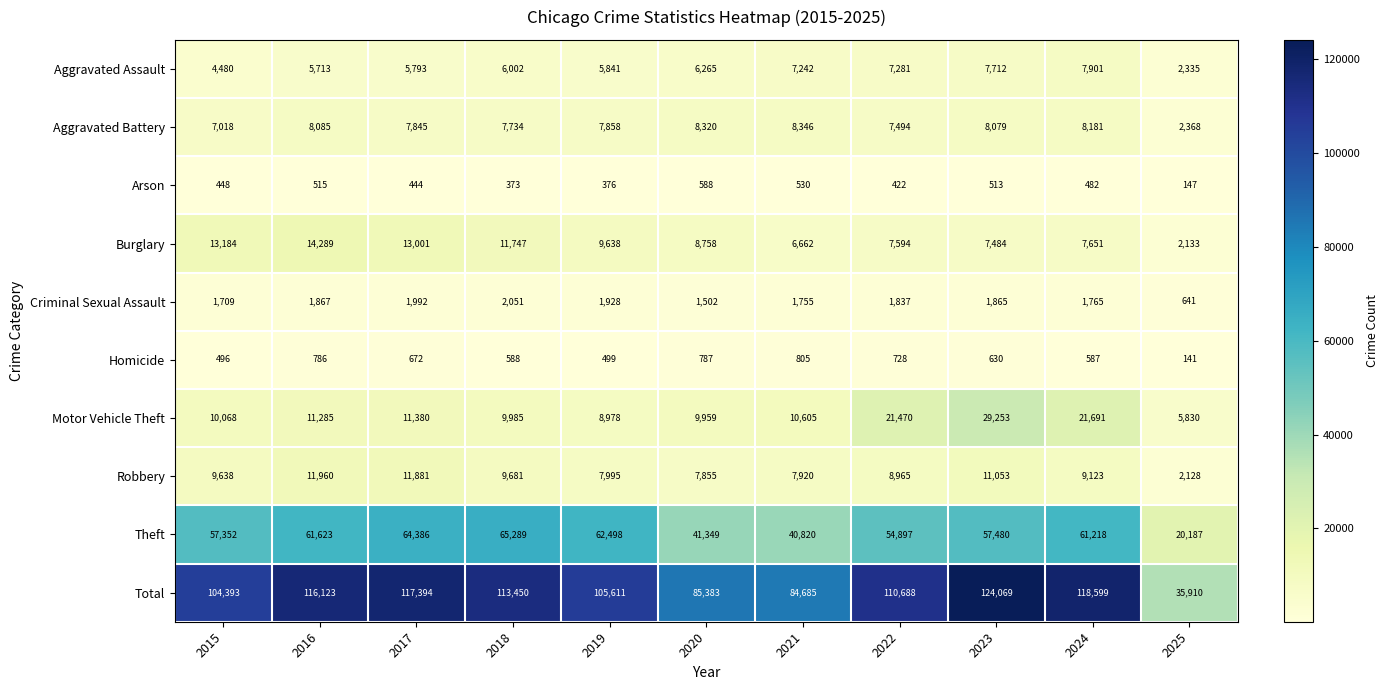

What is the spread (max minus min) of values at 2019?

105235